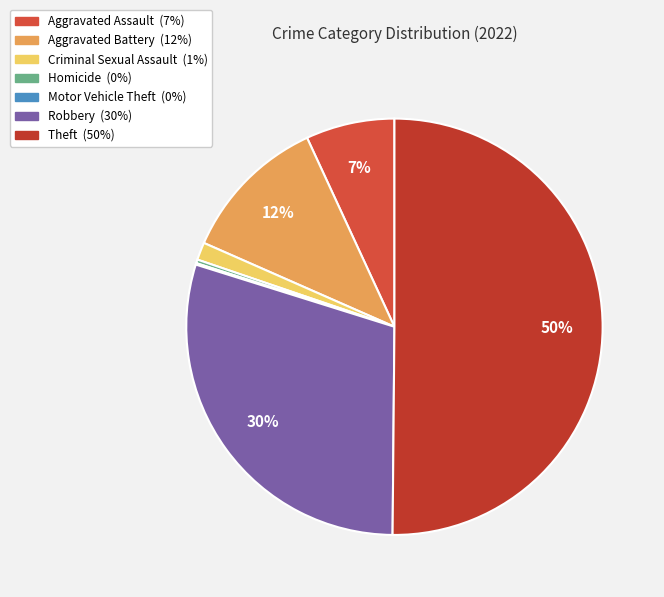

To the nearest percent, what is the combined percentage of Aggravated Battery and Aggravated Assault?

18%